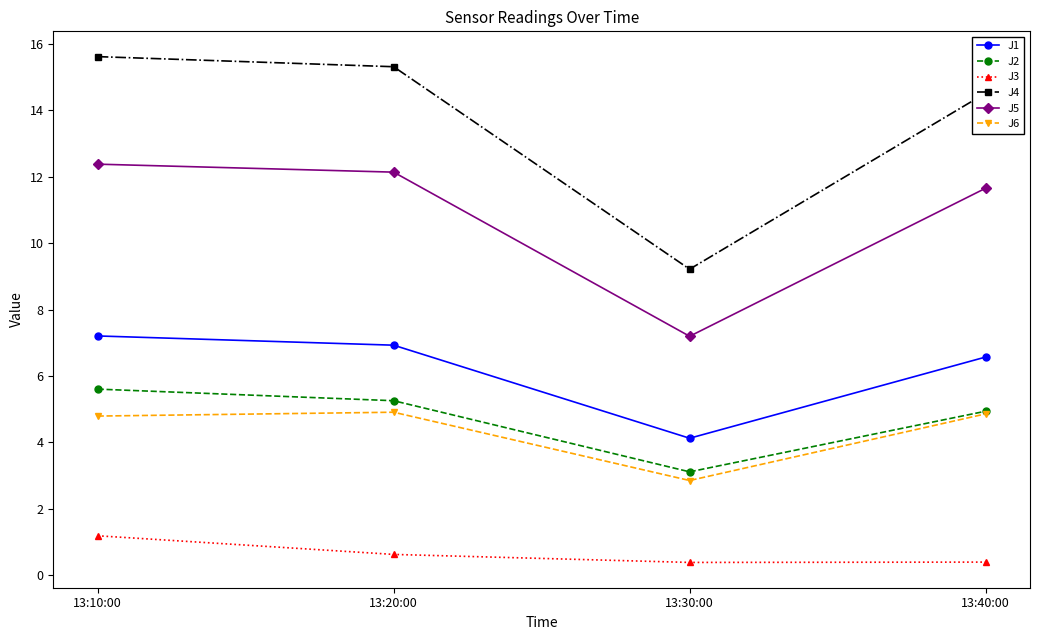

Is it true that J5 equals 7.2 at 13:30:00?

True